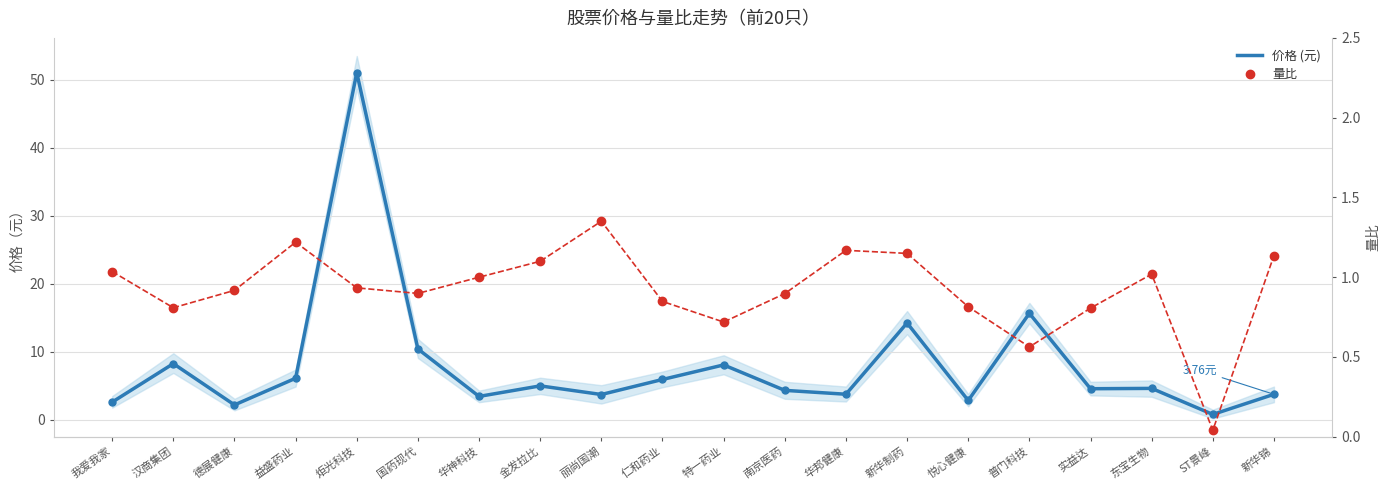

What is the sum of all 量比 values?

18.4